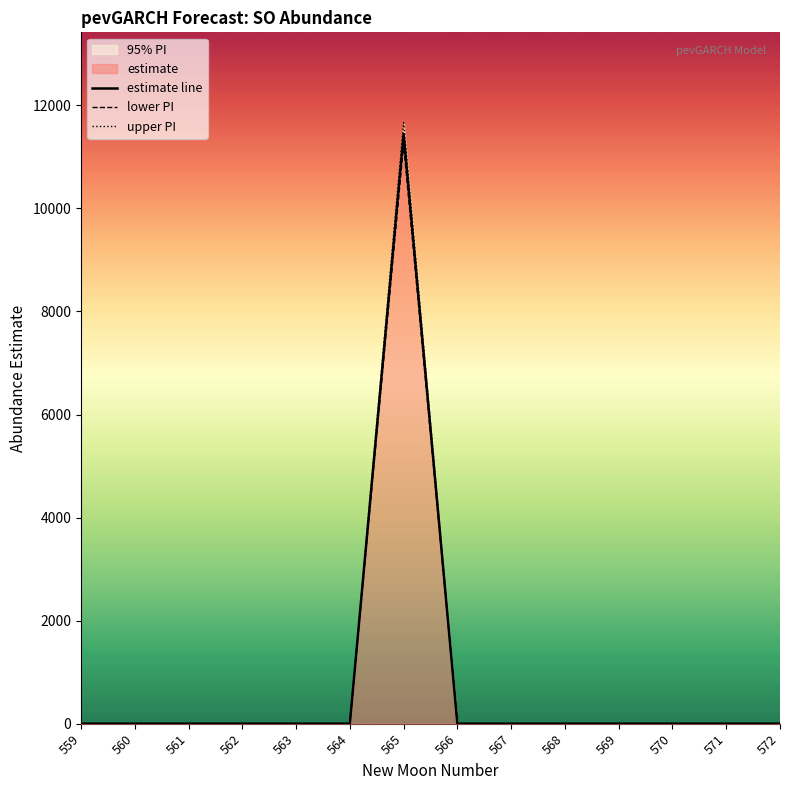

At which category is the sum across all series the highest?

565